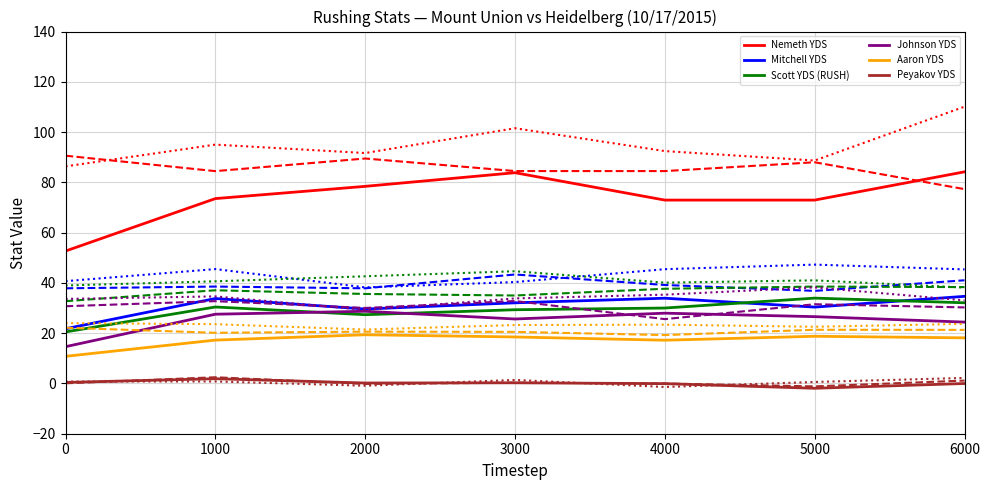

What is the maximum value shown in the chart?

110.1